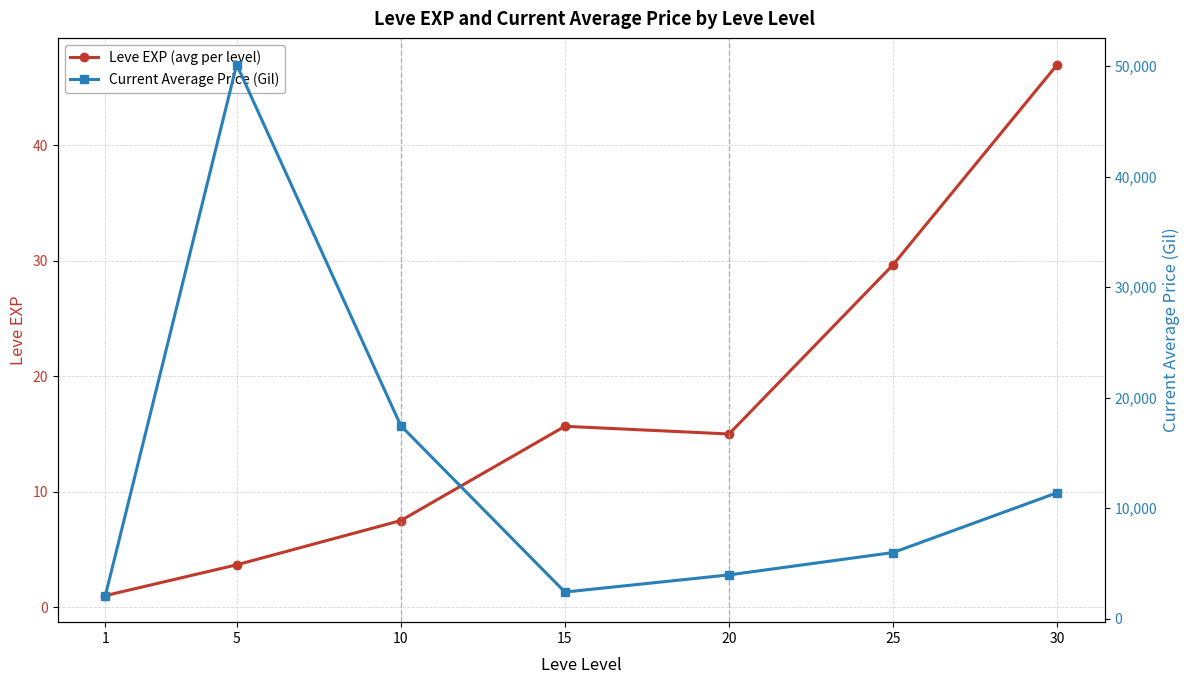

The Current Average Price (Gil) series shows 16880.7 at 5. True or false?

False